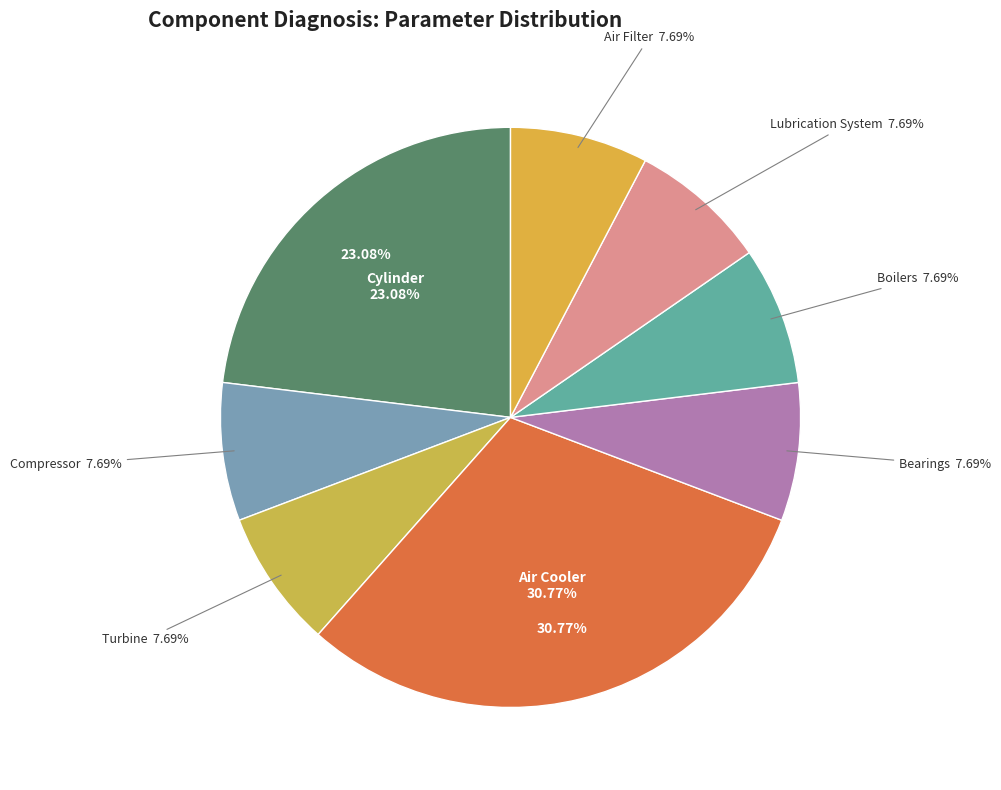

How many slices are in this pie chart?

8